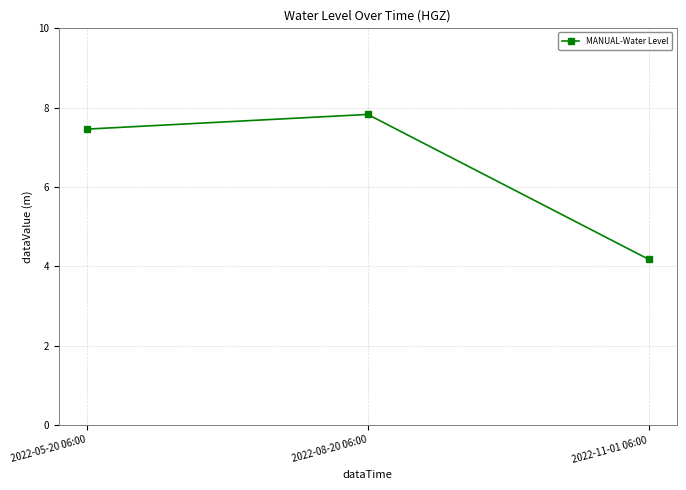

Rank the categories by value from lowest to highest.

2022-11-01 06:00, 2022-05-20 06:00, 2022-08-20 06:00